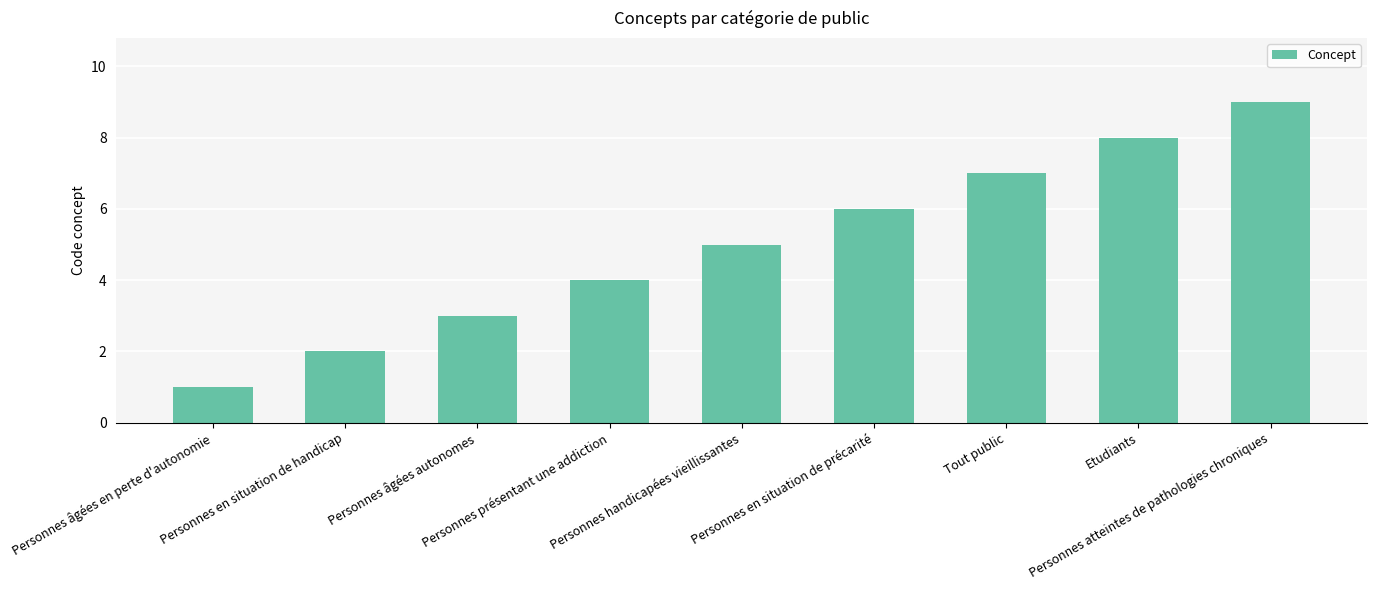

What is the value of the 9th bar from the left?

9